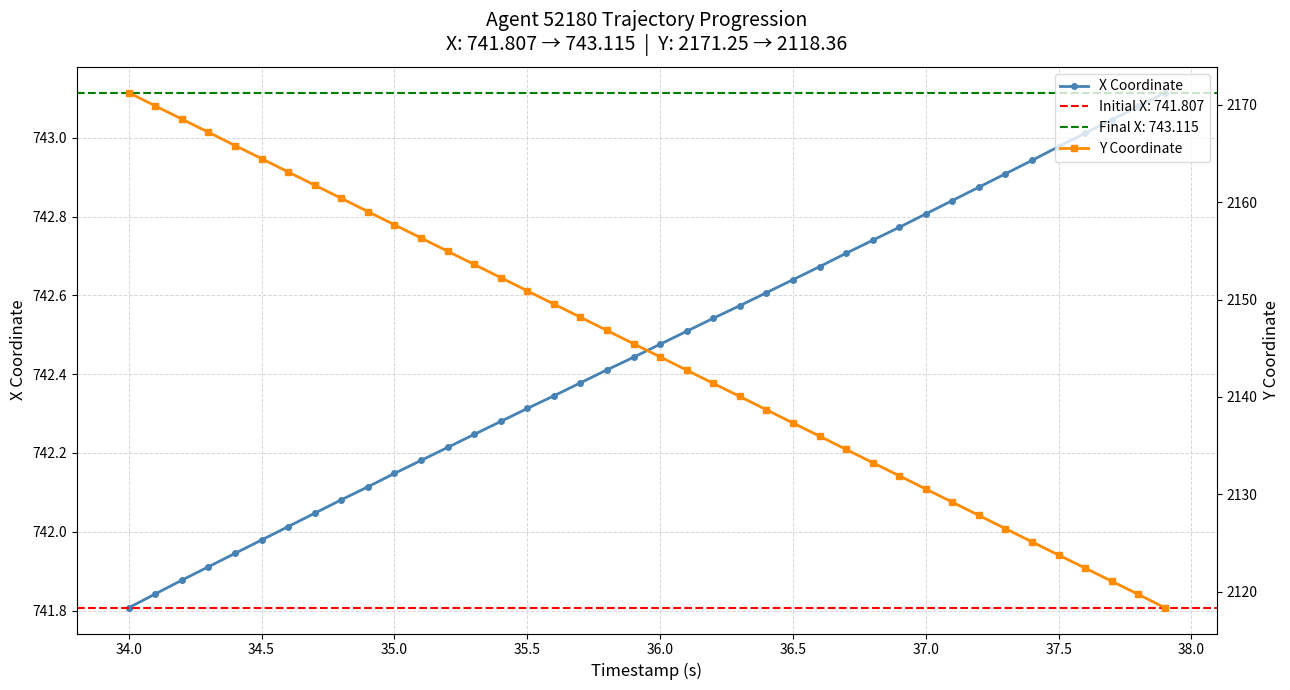

True or false: X Coordinate has more than 0 points higher than both neighbors.

False